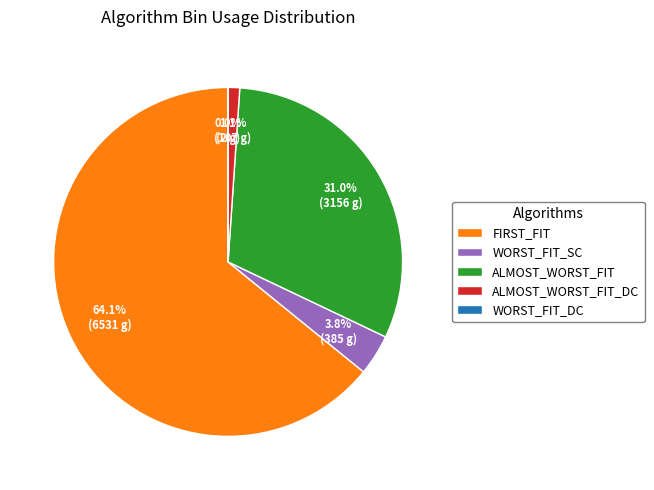

What is the majority slice?

FIRST_FIT